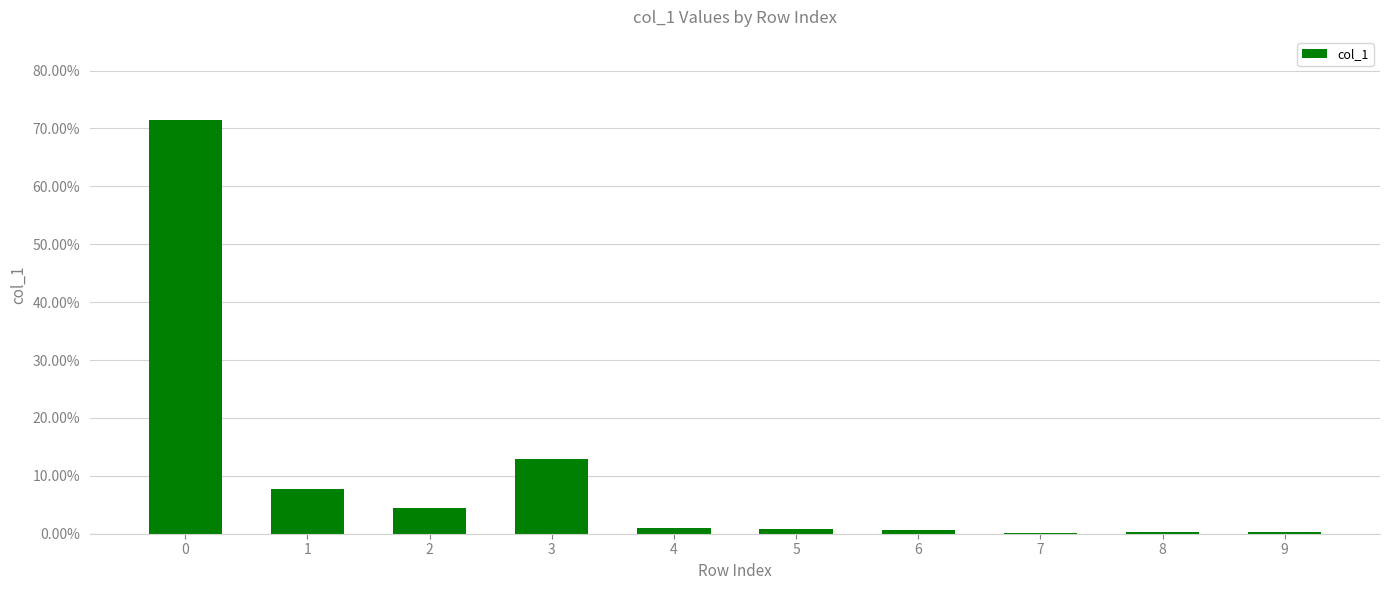

The value at 2 is 0.0. True or false?

True